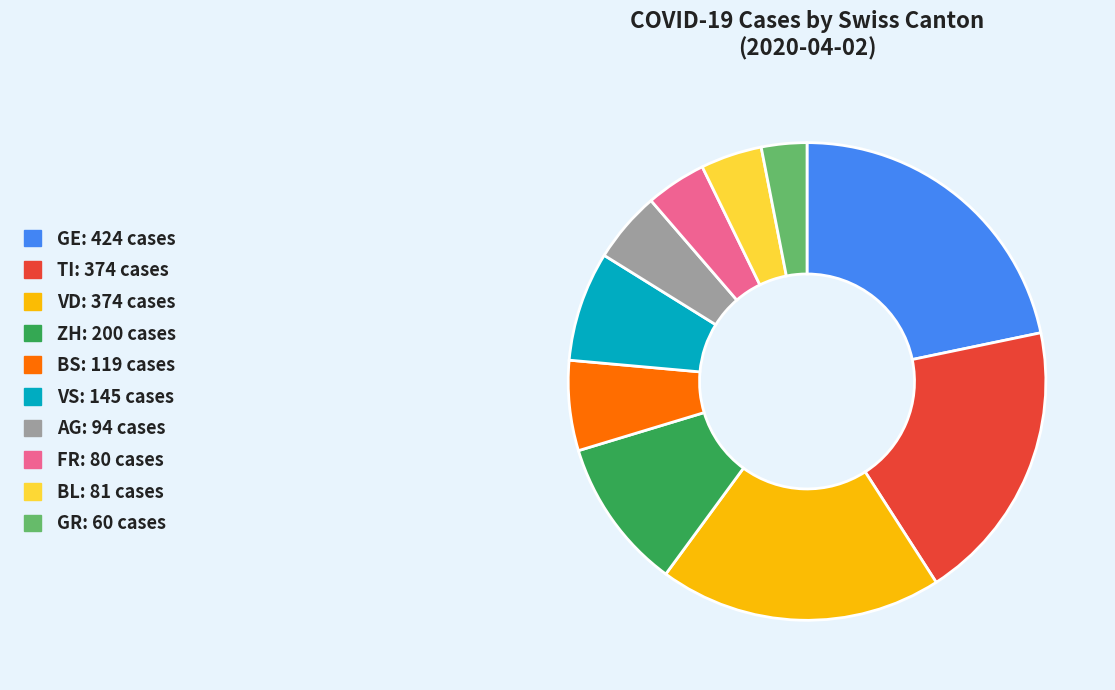

Does any single category account for the majority?

No